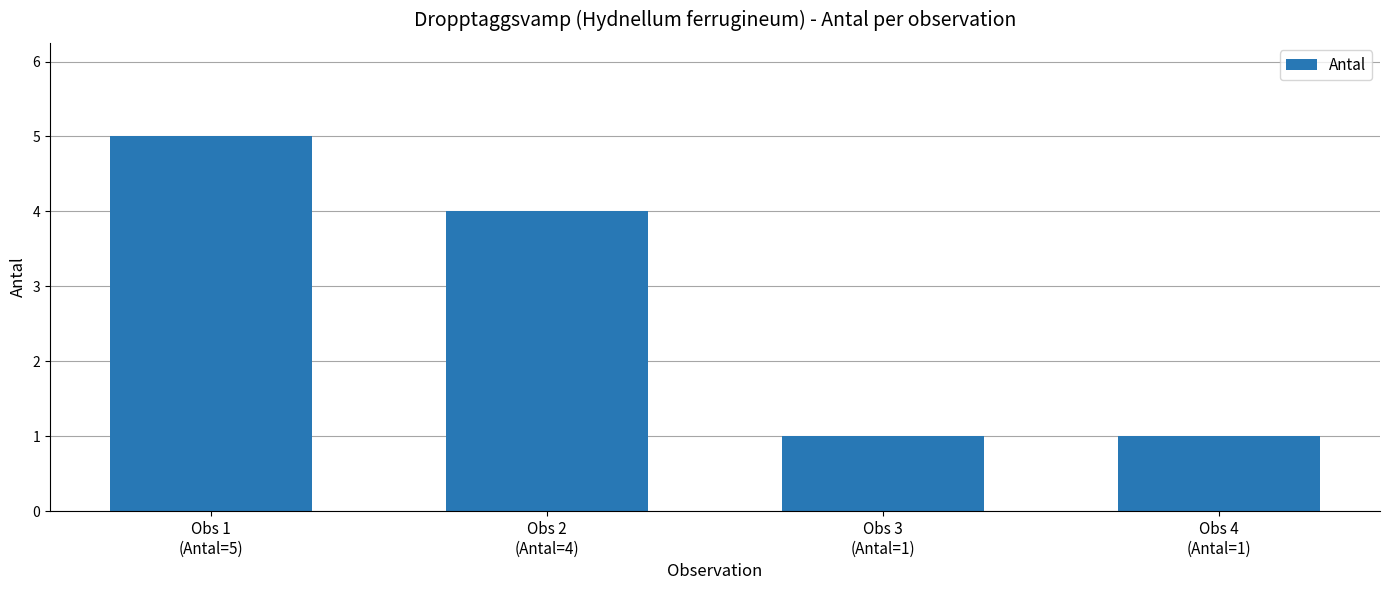

What is the greatest value displayed?

5